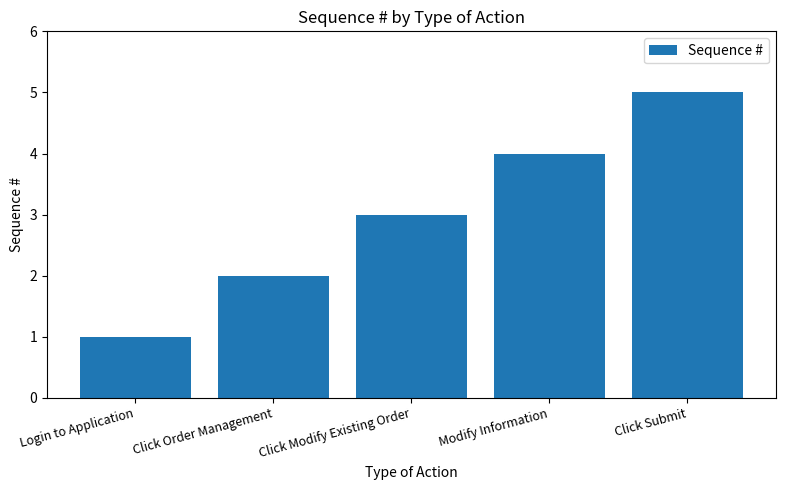

How many values are below 3?

2